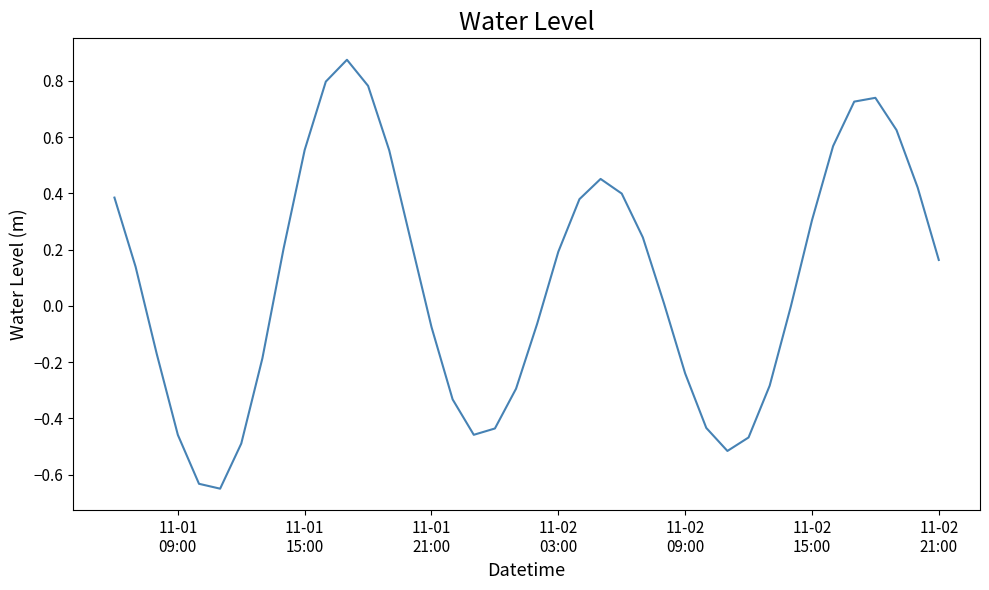

What is the difference between the maximum and minimum values?

1.5